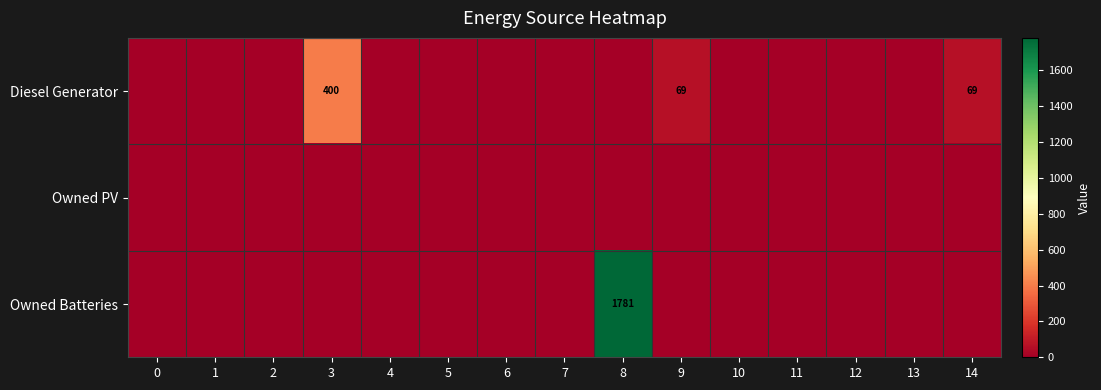

Count the number of data series in this chart.

3